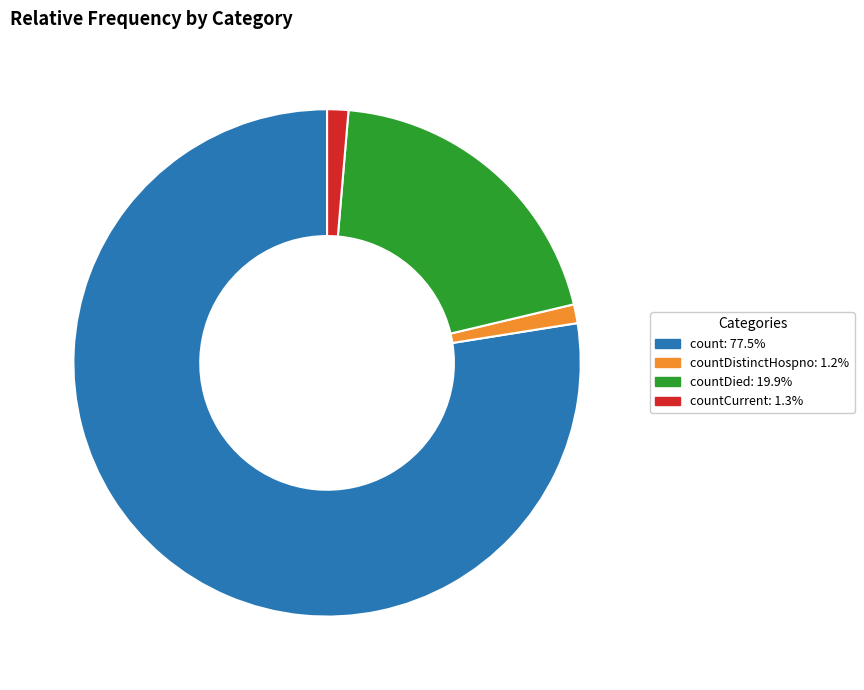

Is there any slice that represents more than half of the pie?

Yes